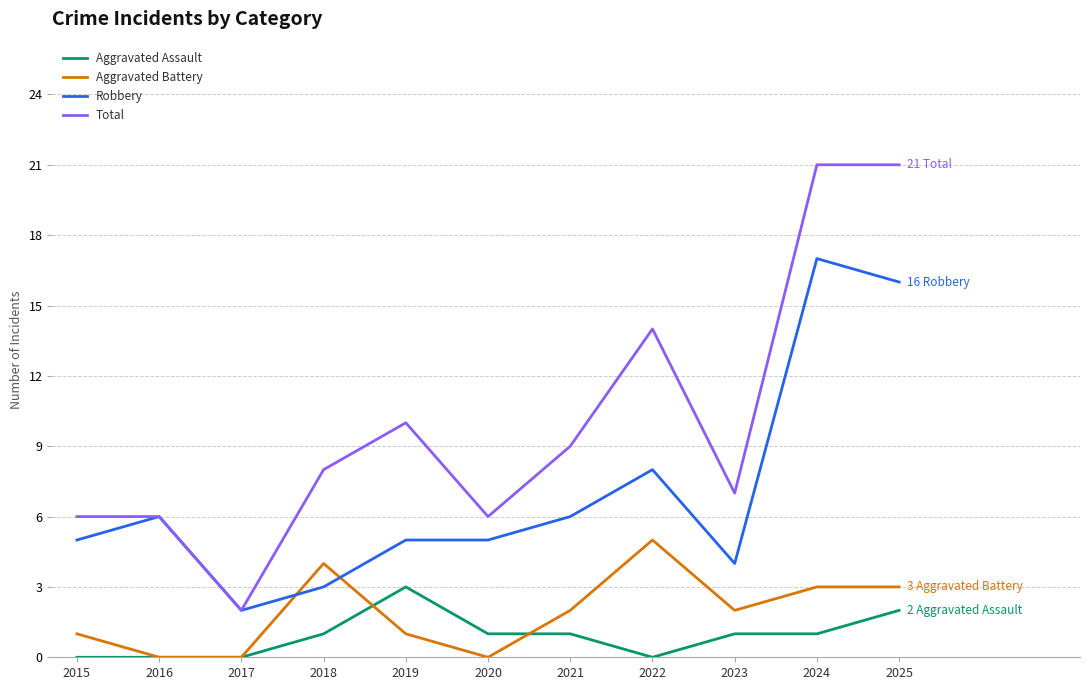

Which series has the widest spread of values?

Total